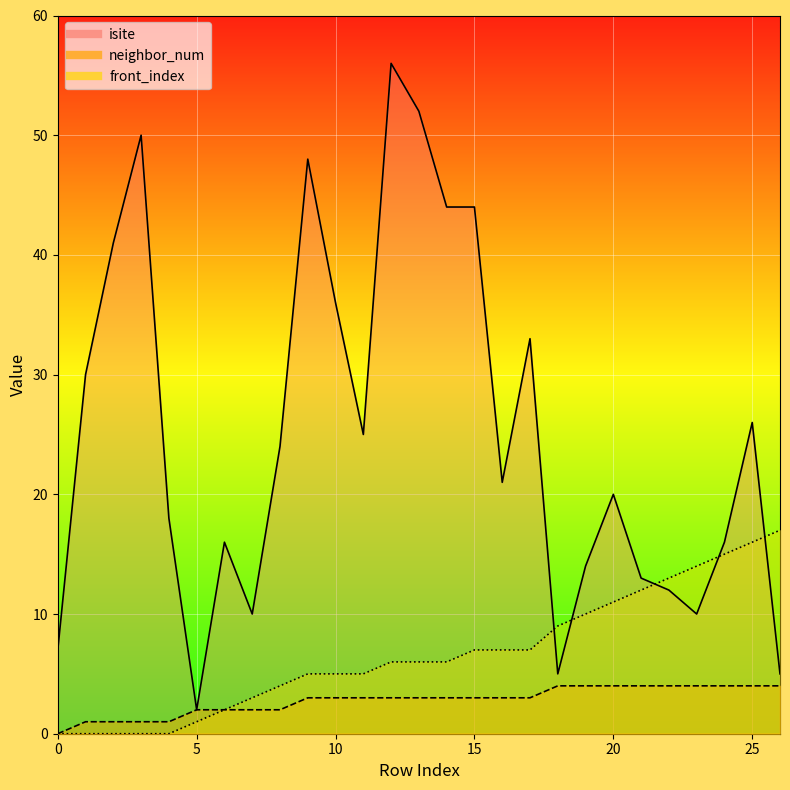

List the series in order of their peak value, highest first.

isite, front_index, neighbor_num